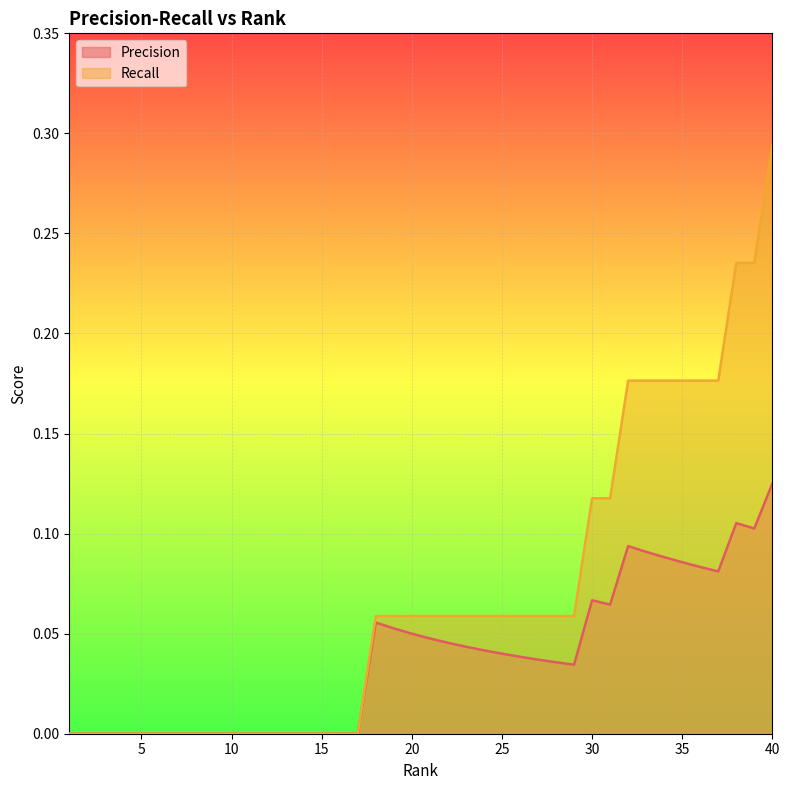

How many data points in Recall are above 0?

23